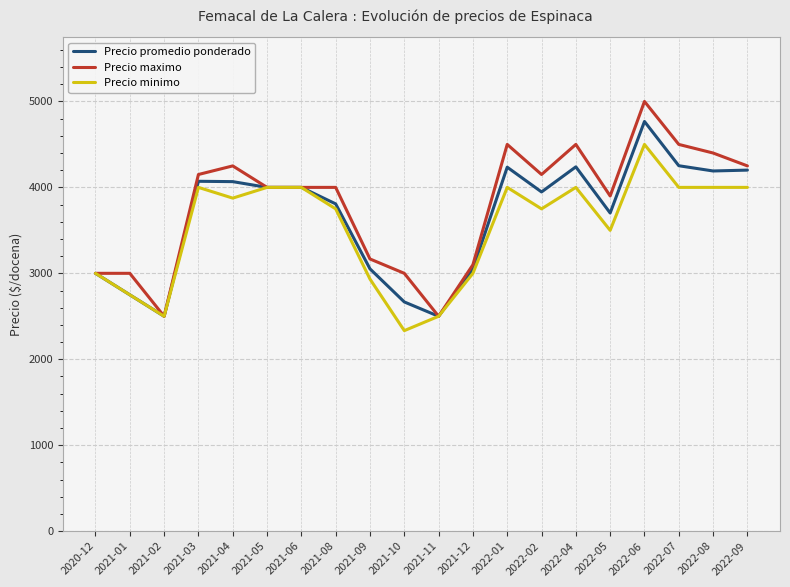

The value of Precio minimo at 2021-11 is 2500. True or false?

True